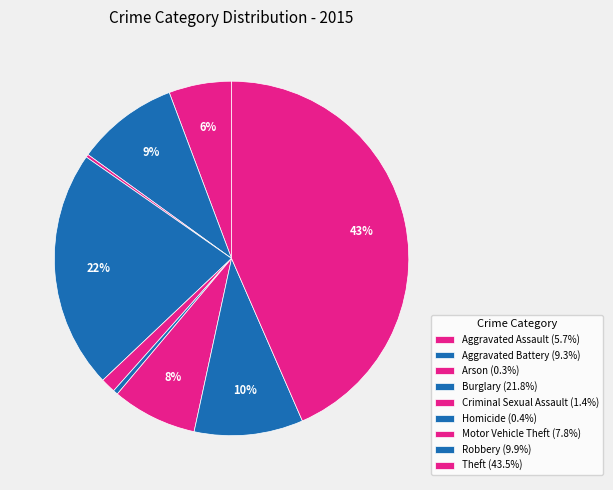

Is it true that Arson is 12% of the pie?

False